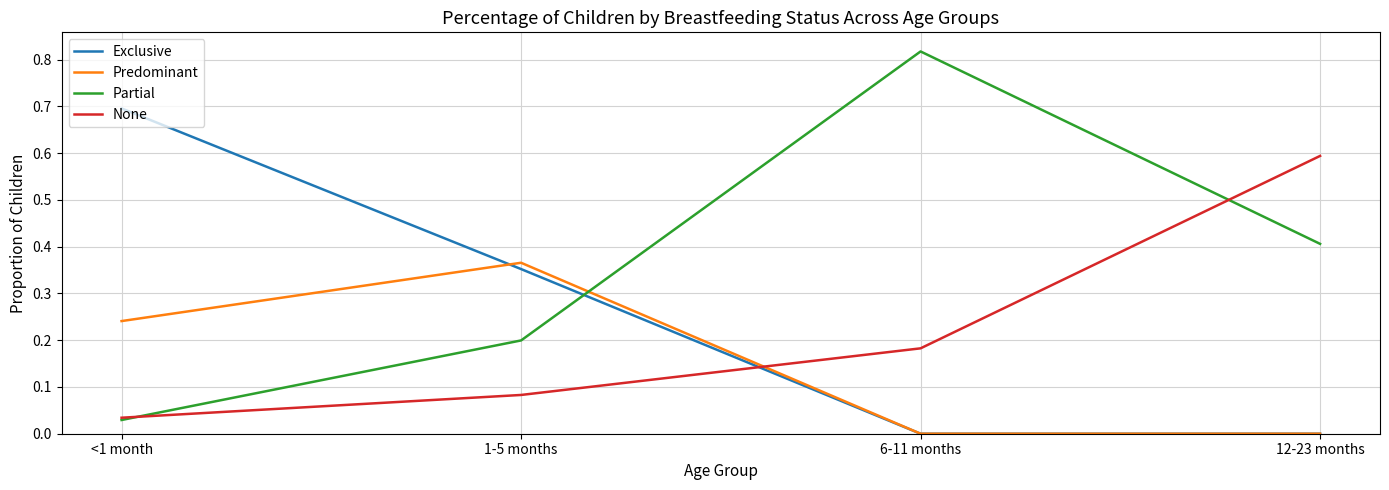

Rank the series by their maximum value, from lowest to highest.

Predominant, None, Exclusive, Partial